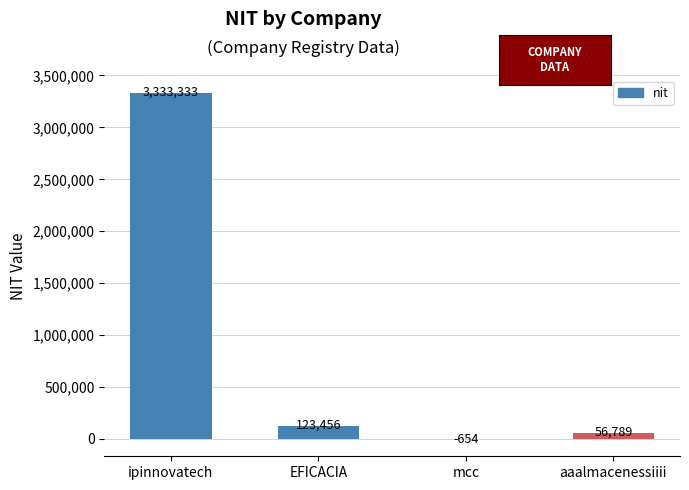

True or false: the data shows 3333333 at ipinnovatech.

True